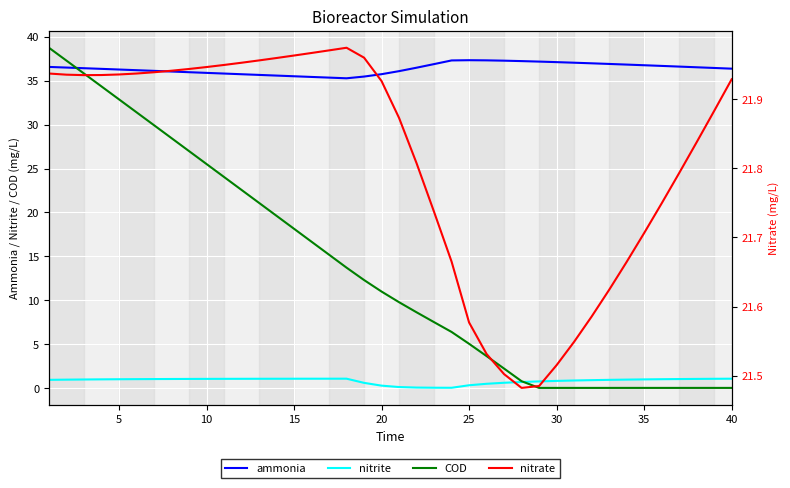

At how many categories does at least one series exceed 18?

40